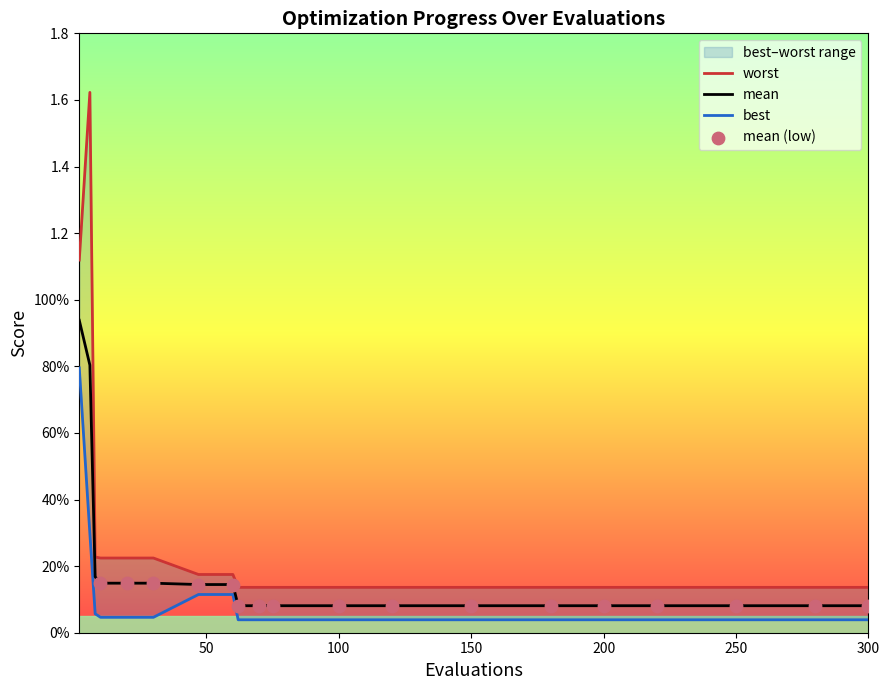

Which series has the largest Y range (max minus min)?

worst